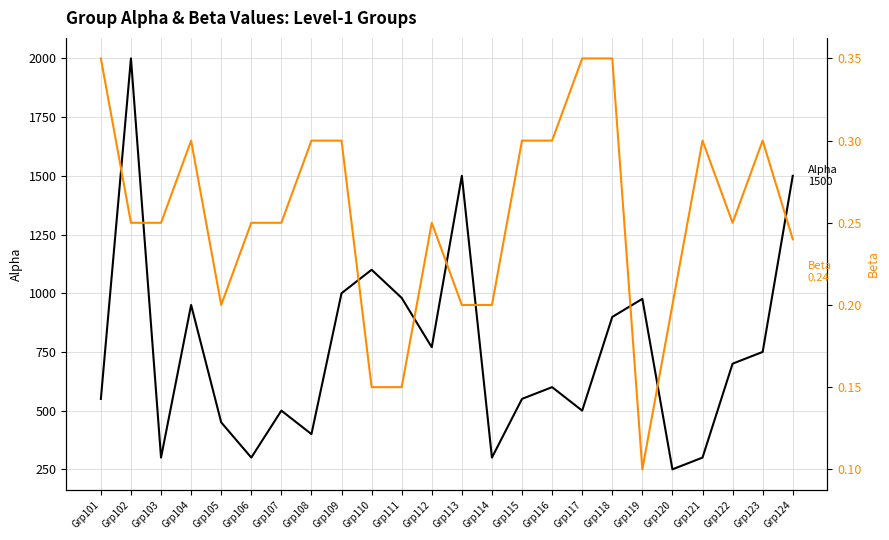

What is the highest value of the Beta series?

0.3